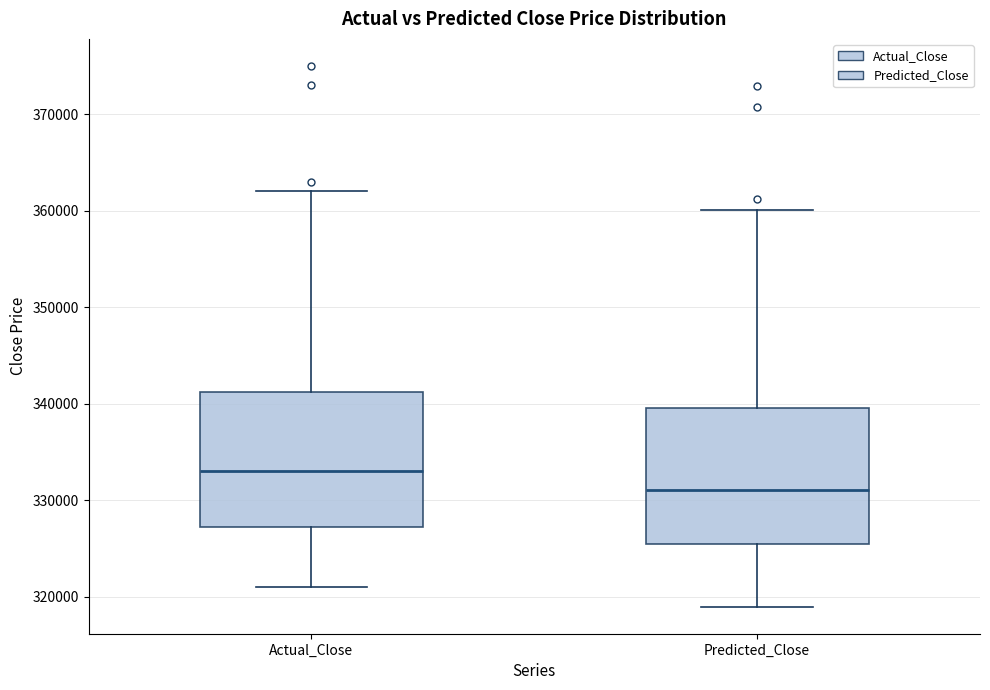

Where does the lower whisker of the box for Actual_Close end on the y-axis? The values are not printed on the chart, so give them approximately, as read against the axis.

321000